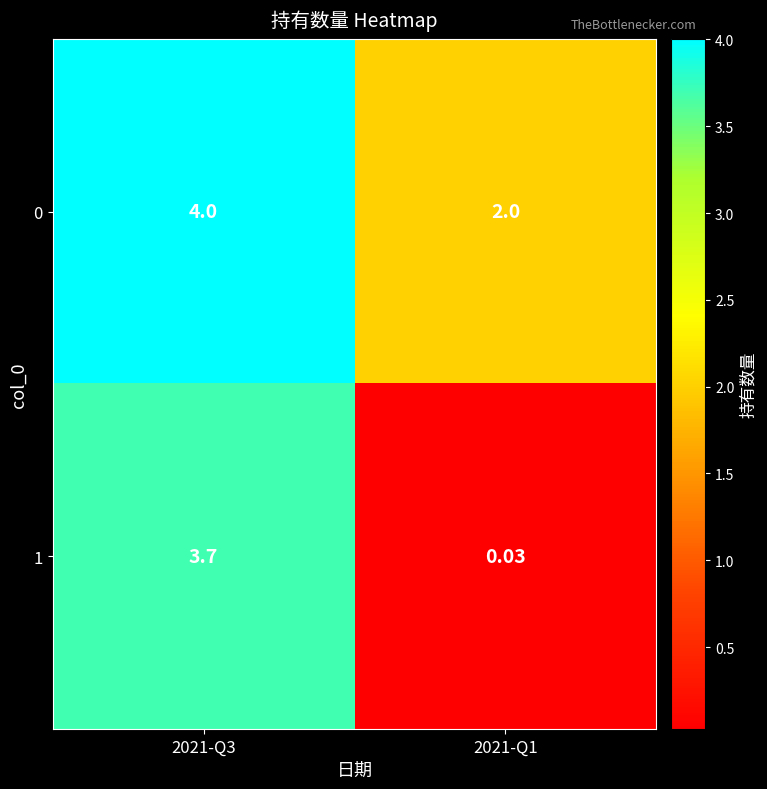

Is the value of 1 at 2021-Q1 greater than the value of 0 at 2021-Q1?

No